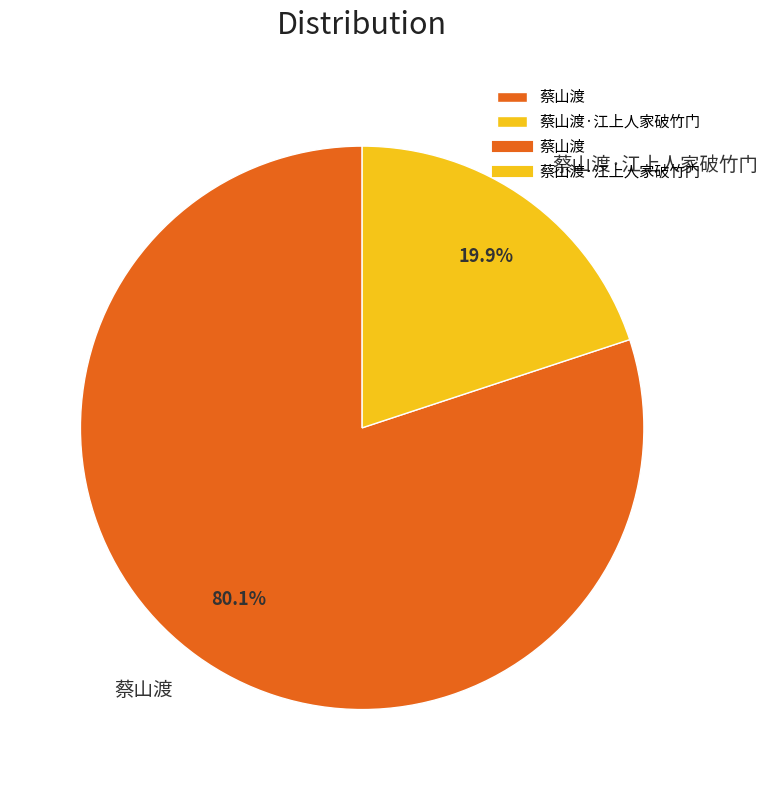

Does 蔡山渡 represent more than half of the total?

Yes